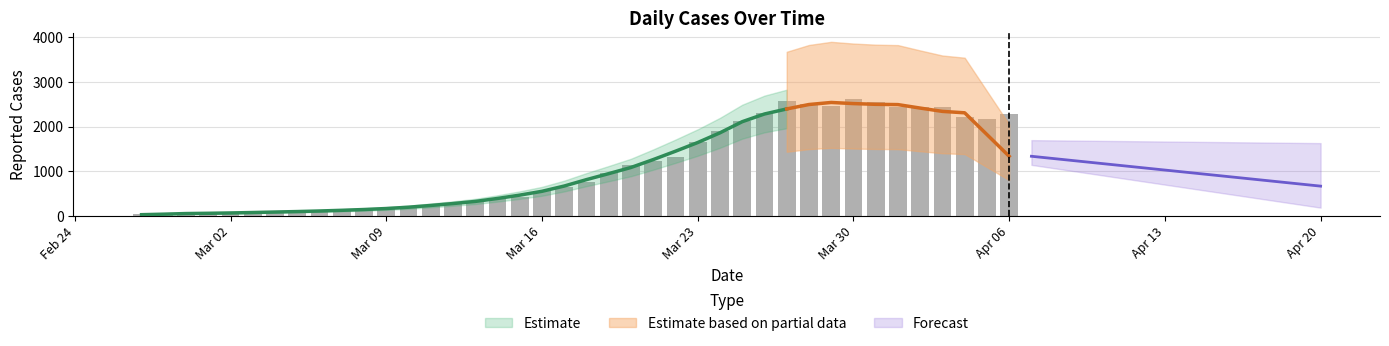

Which category has the lowest value across all series?

2020-02-27